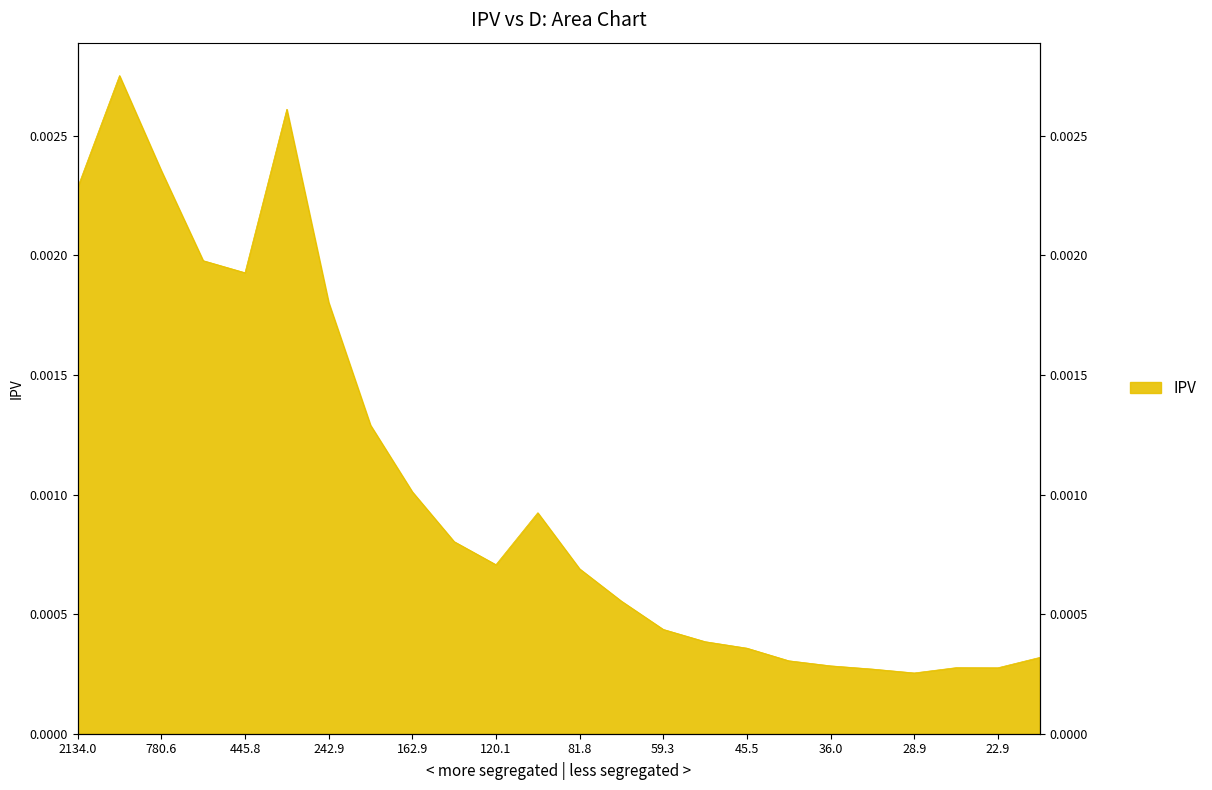

Does the chart have visible grid lines?

No